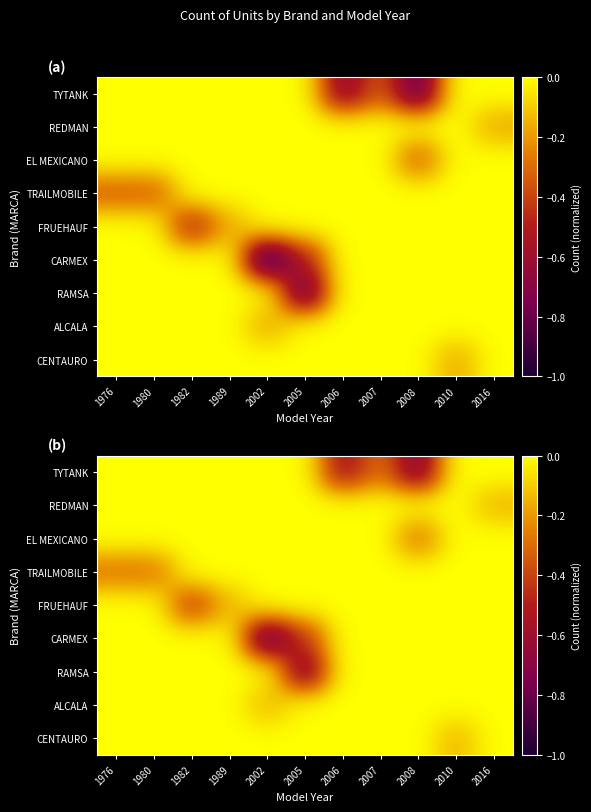

At which category does the chart reach its peak across all series?

1976